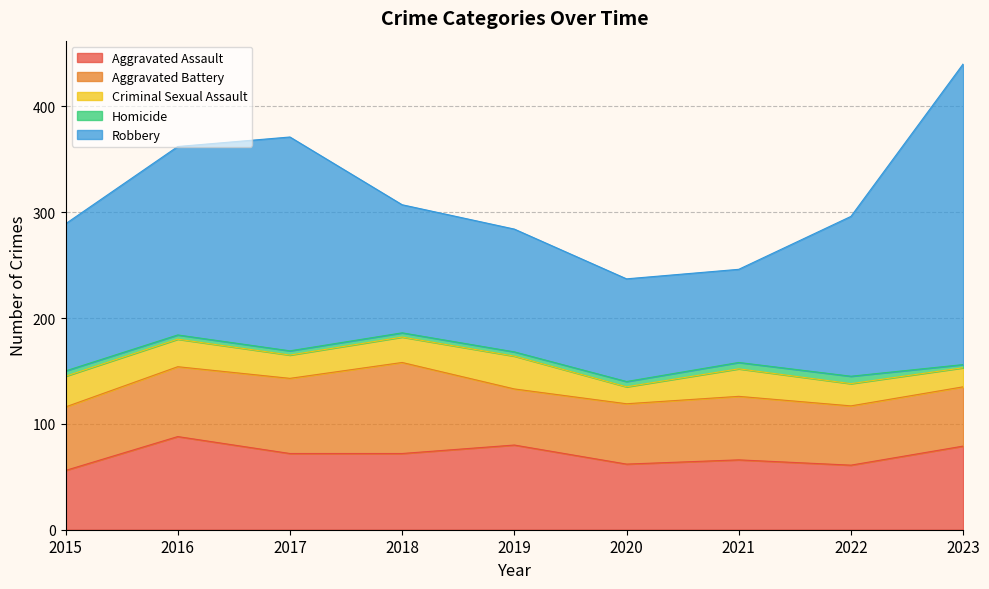

Reading left to right, extract all data points from this chart.

Aggravated Assault: 2015=56	2016=88	2017=72	2018=72	2019=80	2020=62	2021=66	2022=61	2023=79
Aggravated Battery: 2015=60	2016=66	2017=71	2018=86	2019=53	2020=57	2021=60	2022=56	2023=56
Criminal Sexual Assault: 2015=29	2016=26	2017=22	2018=24	2019=31	2020=16	2021=26	2022=21	2023=18
Homicide: 2015=5	2016=4	2017=4	2018=4	2019=4	2020=5	2021=6	2022=7	2023=3
Robbery: 2015=139	2016=178	2017=202	2018=121	2019=116	2020=97	2021=88	2022=151	2023=284